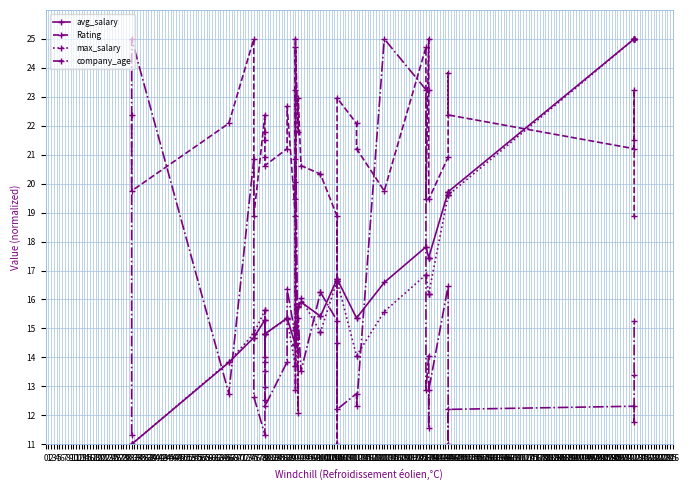

Is it true that max_salary equals 14.8 at 75?

True